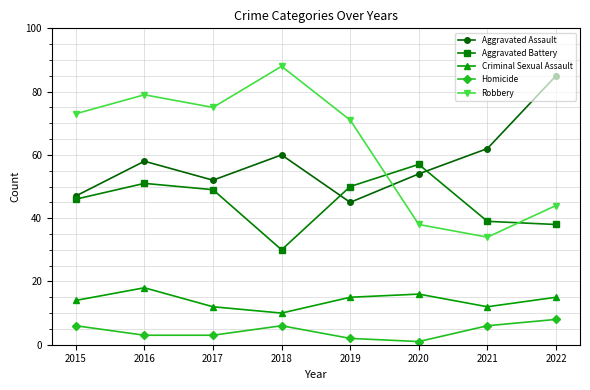

Rank the series by their maximum value, from highest to lowest.

Robbery, Aggravated Assault, Aggravated Battery, Criminal Sexual Assault, Homicide